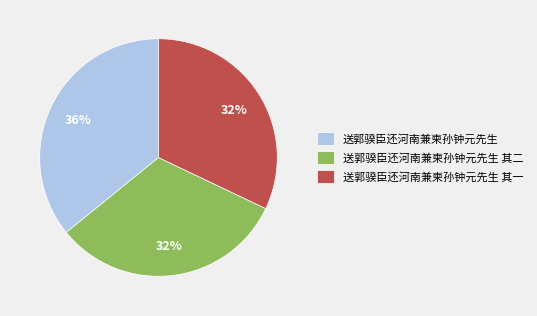

How many segments does this pie chart have?

3